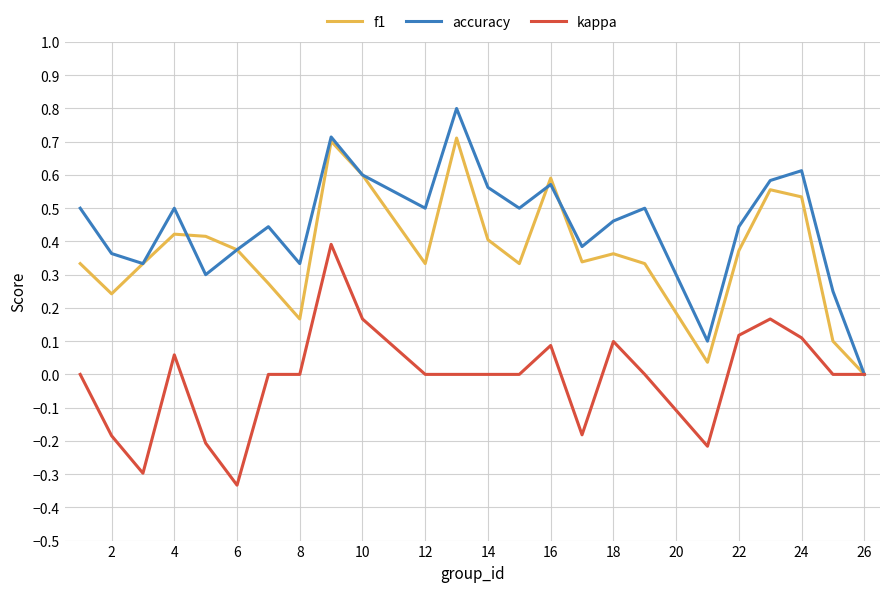

Which series has the largest range (max minus min)?

accuracy